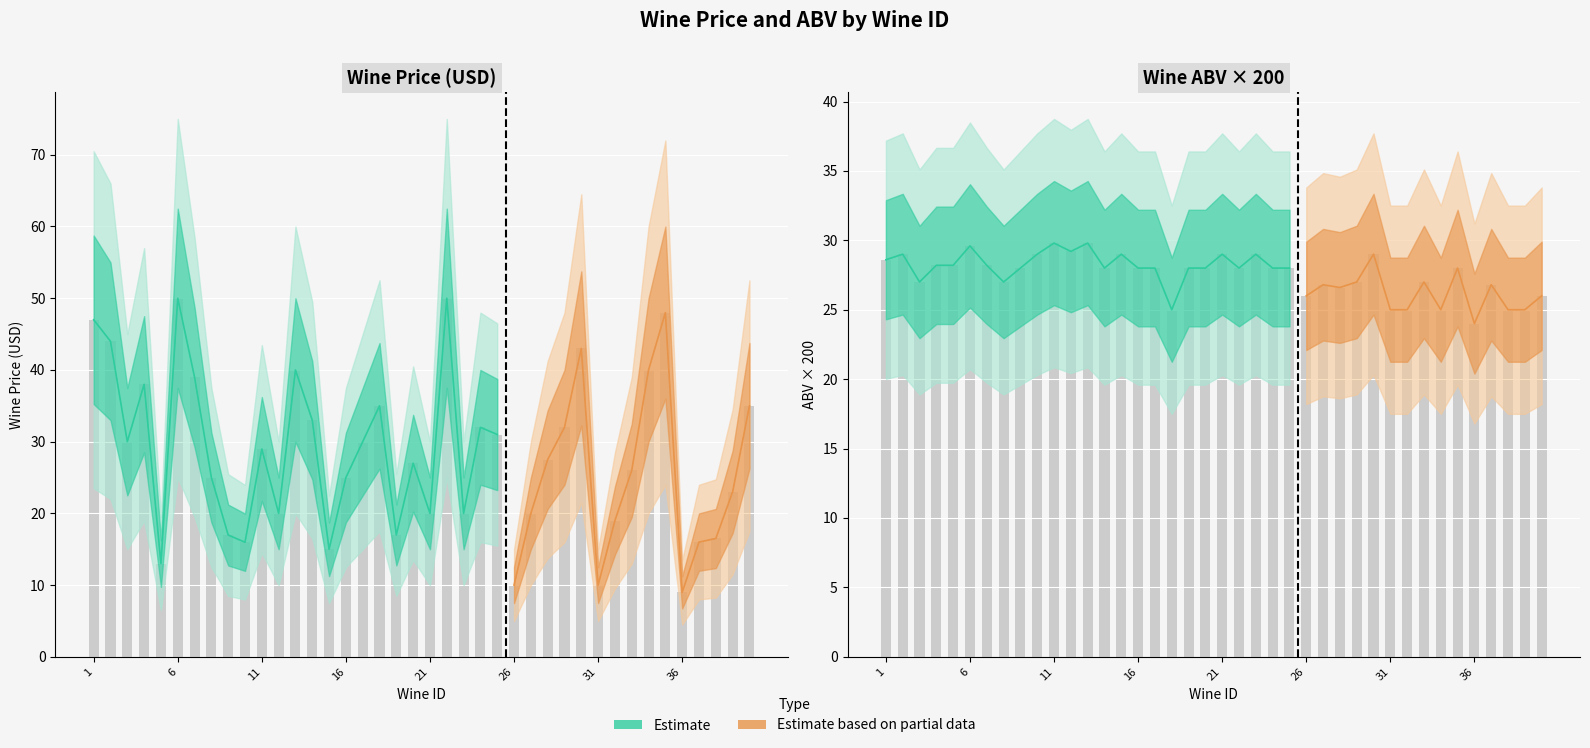

List the series in order of their overall mean, lowest first.

wine_abv, wine_price